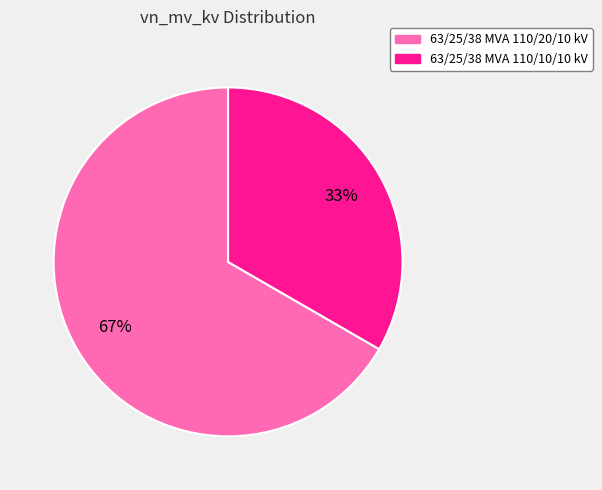

Is it true that 63/25/38 MVA 110/20/10 kV is 82% of the pie?

False